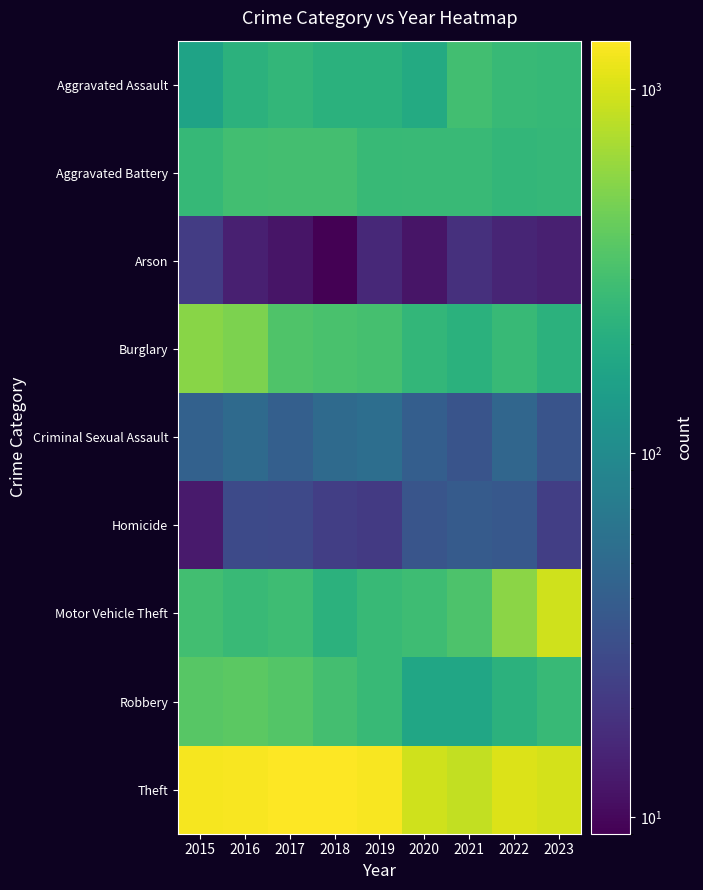

At which category is the sum across all series the highest?

2016